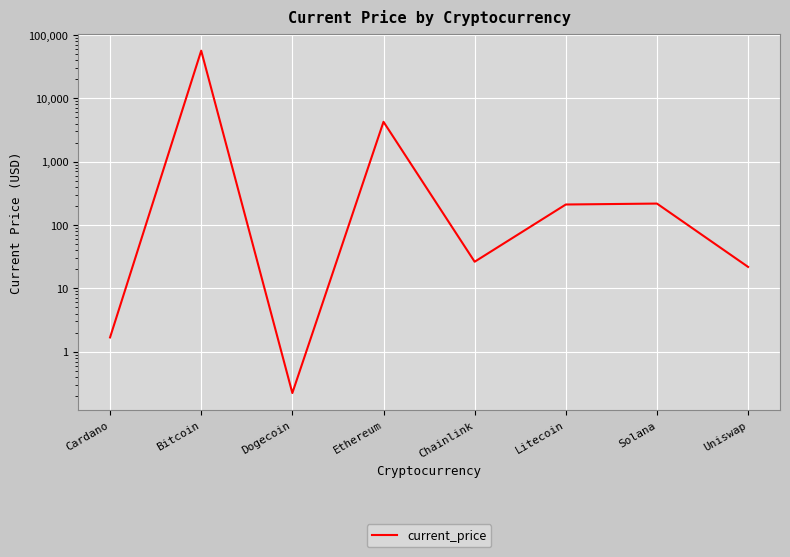

Reading left to right, list all the values displayed in this chart.

1.7	56420.0	0.2	4252.8	26.3	210.6	217.8	21.8